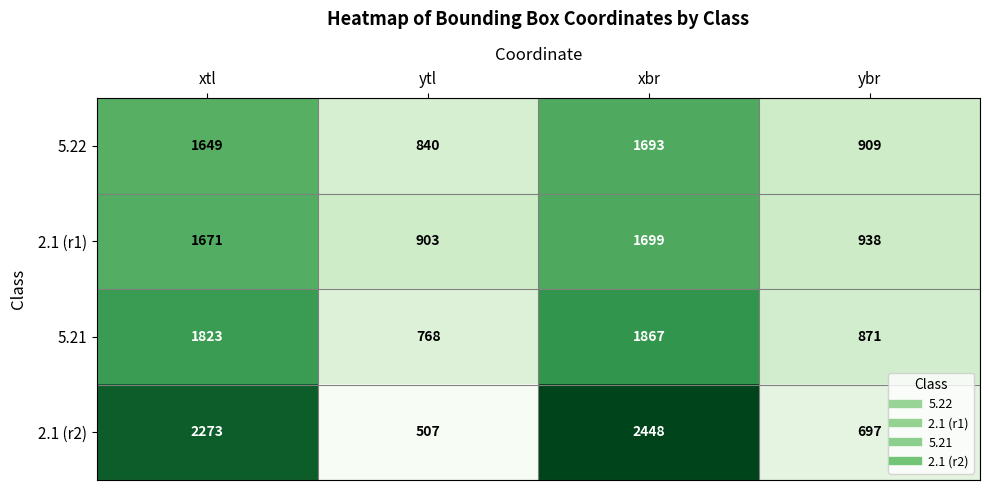

At which label is 5.21 closest to 1317?

ybr